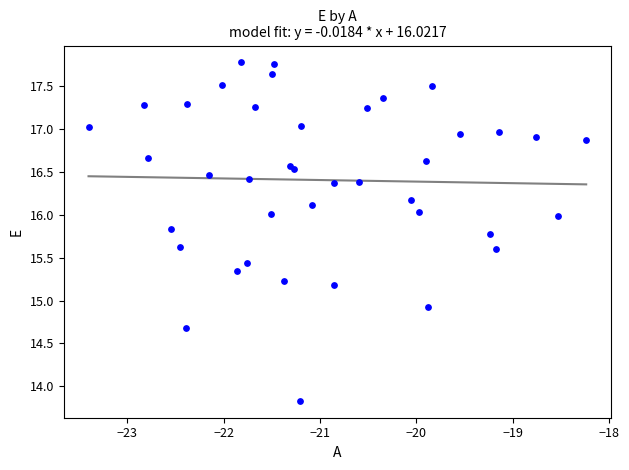

What Y value in the scatter plot is closest to 15?

14.9